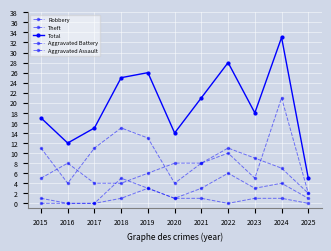

The value of Theft at 2018 is 15. True or false?

True